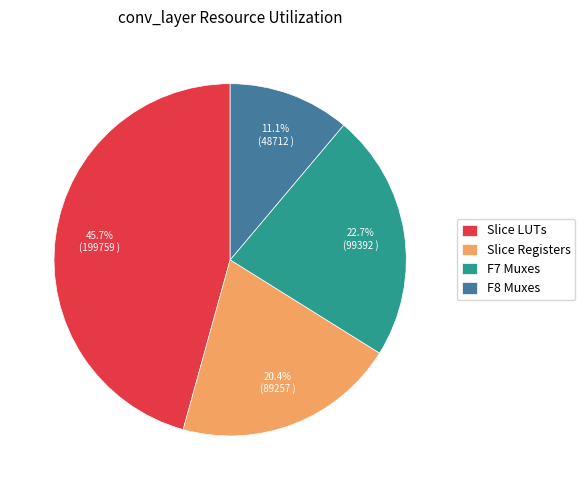

Which category has the biggest portion of the pie?

Slice LUTs